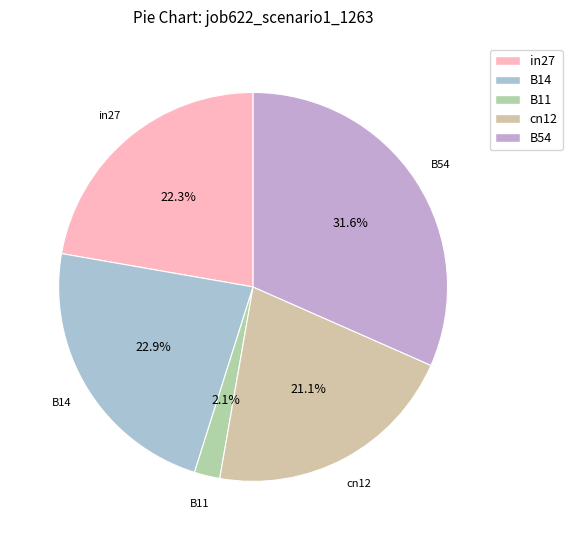

Is the sum of B11 and in27 greater than half?

No